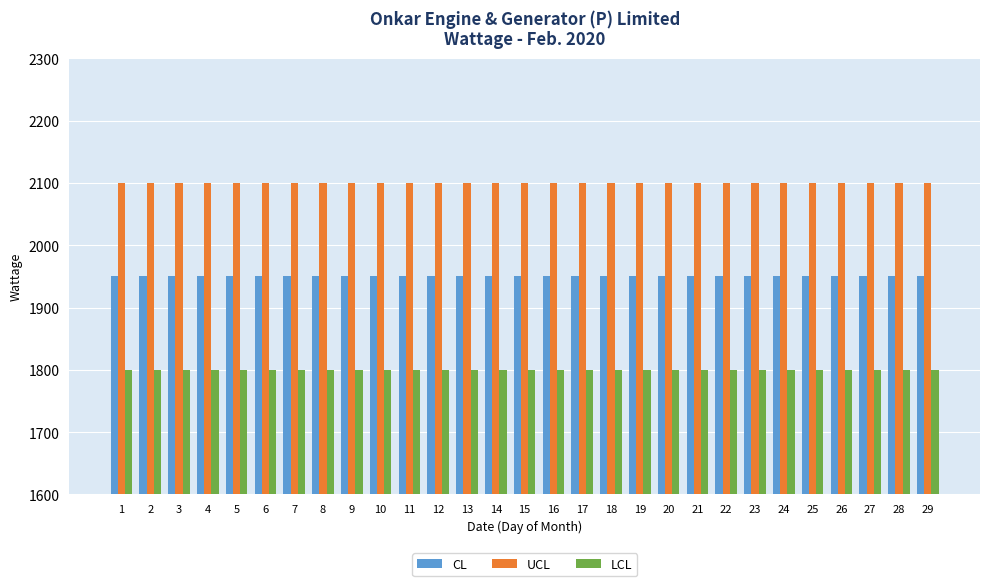

Reading left to right, extract all data points from this chart.

CL: 1=1950	2=1950	3=1950	4=1950	5=1950	6=1950	7=1950	8=1950	9=1950	10=1950	11=1950	12=1950	13=1950	14=1950	15=1950	16=1950	17=1950	18=1950	19=1950	20=1950	21=1950	22=1950	23=1950	24=1950	25=1950	26=1950	27=1950	28=1950	29=1950
UCL: 1=2100	2=2100	3=2100	4=2100	5=2100	6=2100	7=2100	8=2100	9=2100	10=2100	11=2100	12=2100	13=2100	14=2100	15=2100	16=2100	17=2100	18=2100	19=2100	20=2100	21=2100	22=2100	23=2100	24=2100	25=2100	26=2100	27=2100	28=2100	29=2100
LCL: 1=1800	2=1800	3=1800	4=1800	5=1800	6=1800	7=1800	8=1800	9=1800	10=1800	11=1800	12=1800	13=1800	14=1800	15=1800	16=1800	17=1800	18=1800	19=1800	20=1800	21=1800	22=1800	23=1800	24=1800	25=1800	26=1800	27=1800	28=1800	29=1800